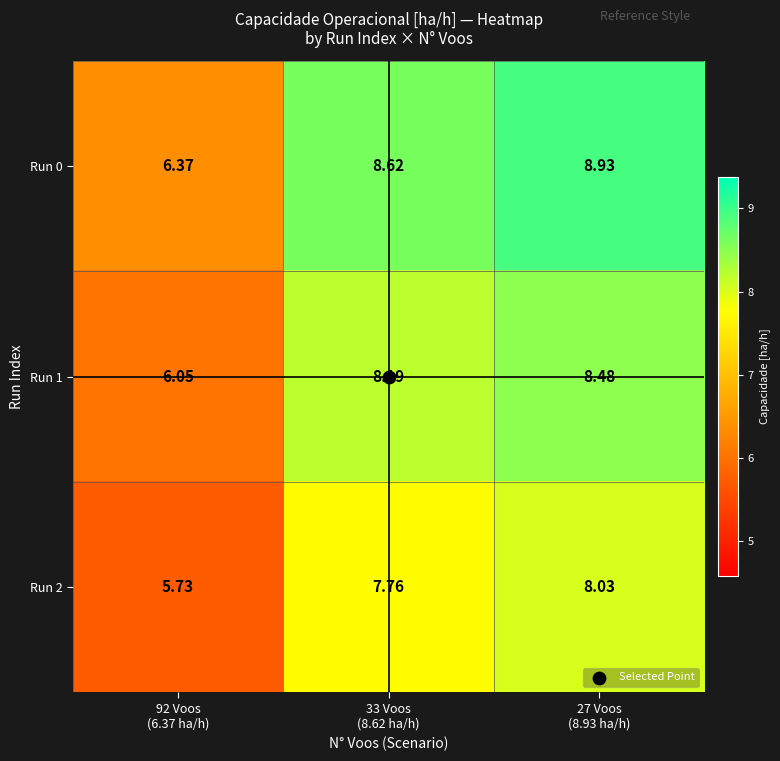

Between 92 Voos
(6.37 ha/h) and 33 Voos
(8.62 ha/h), which is larger?

33 Voos
(8.62 ha/h)